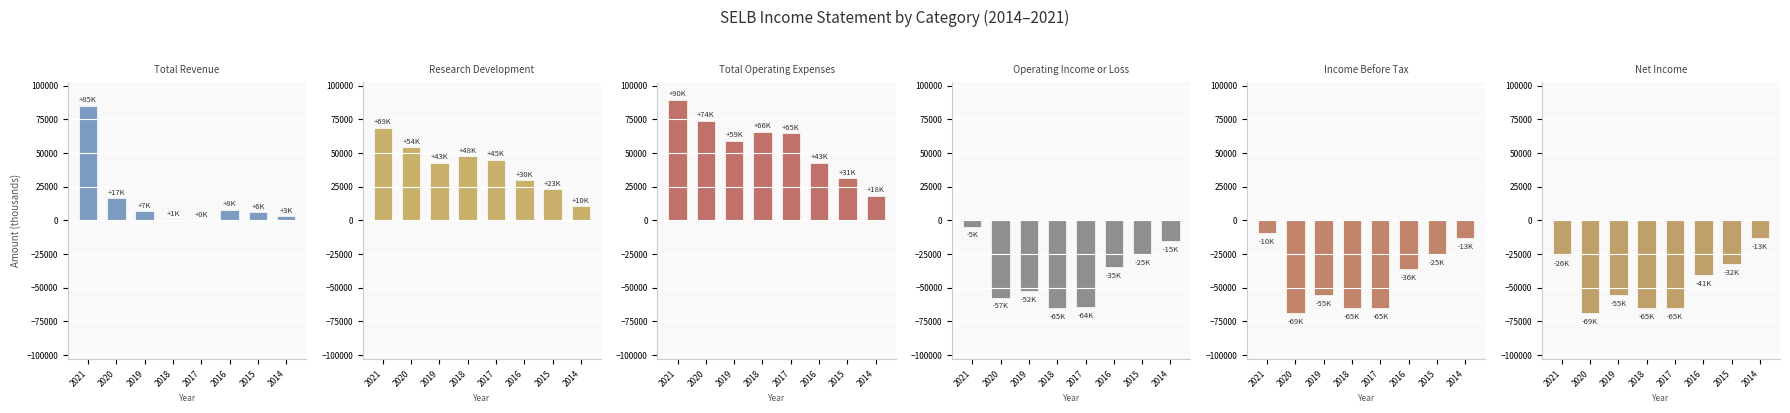

What is the maximum value shown in the chart?

89700